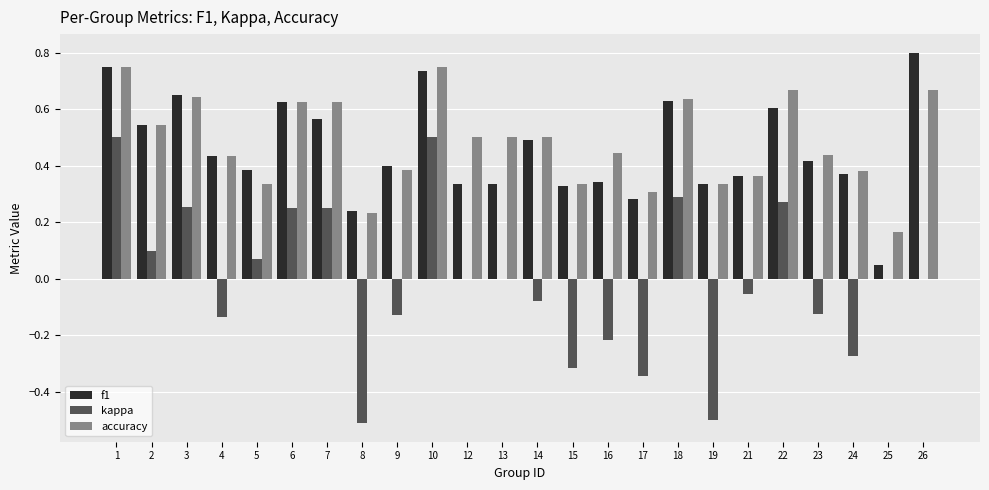

The value of f1 at 8 is 0.1. True or false?

False